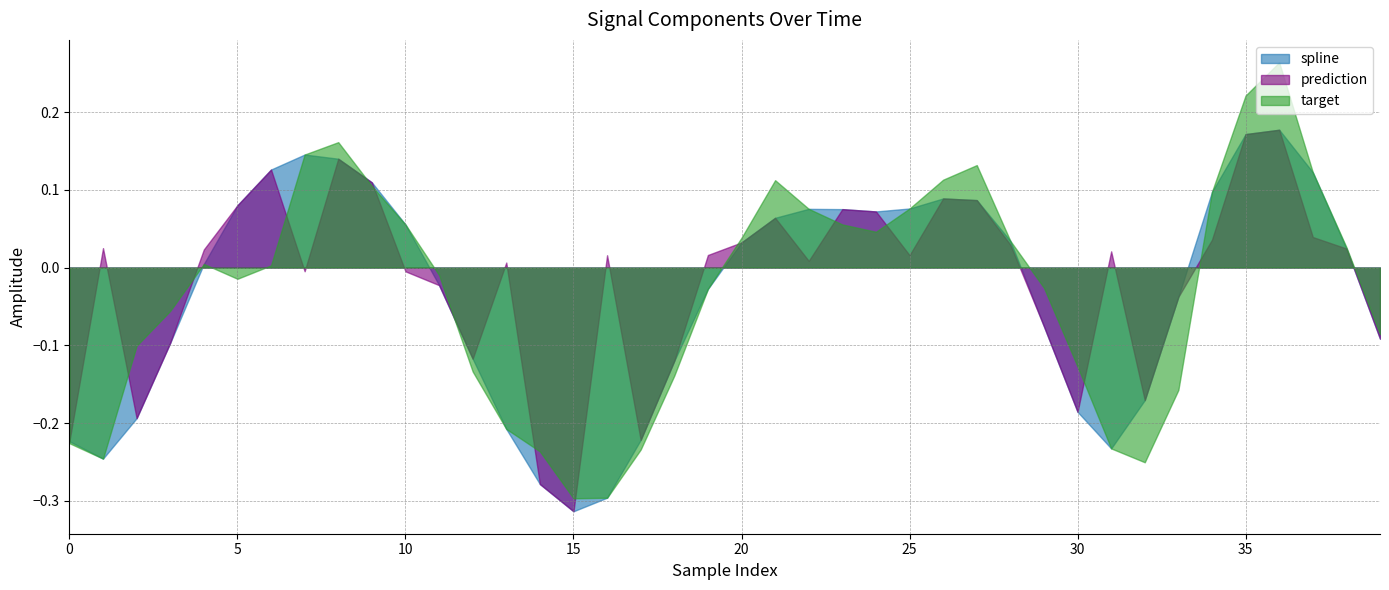

Between 3 and 12, which is larger?

3